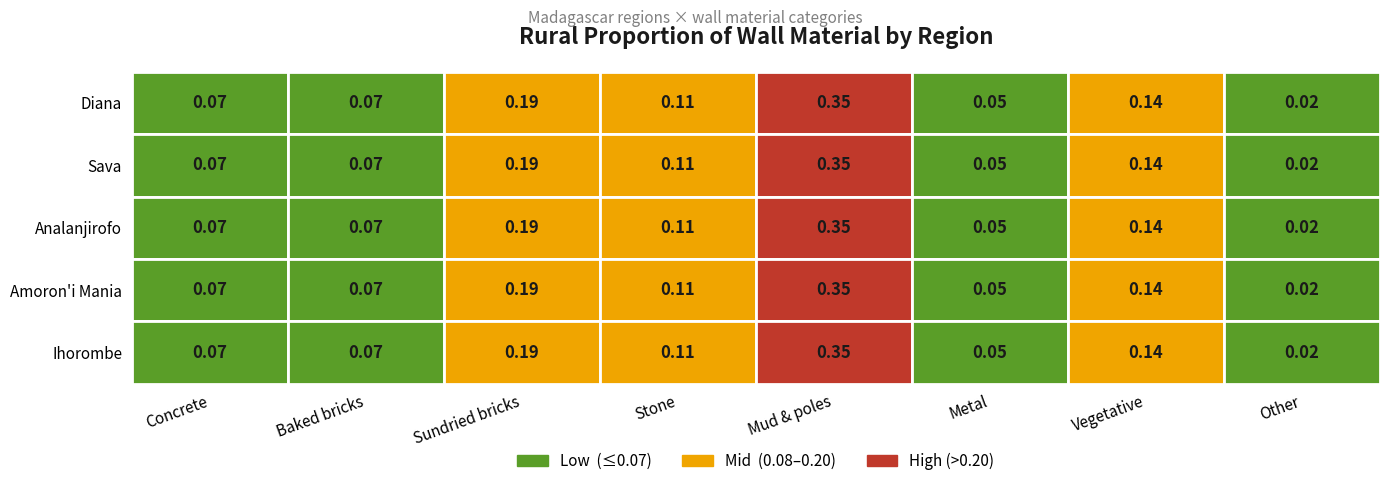

What is the total value across all series at 2?

0.9